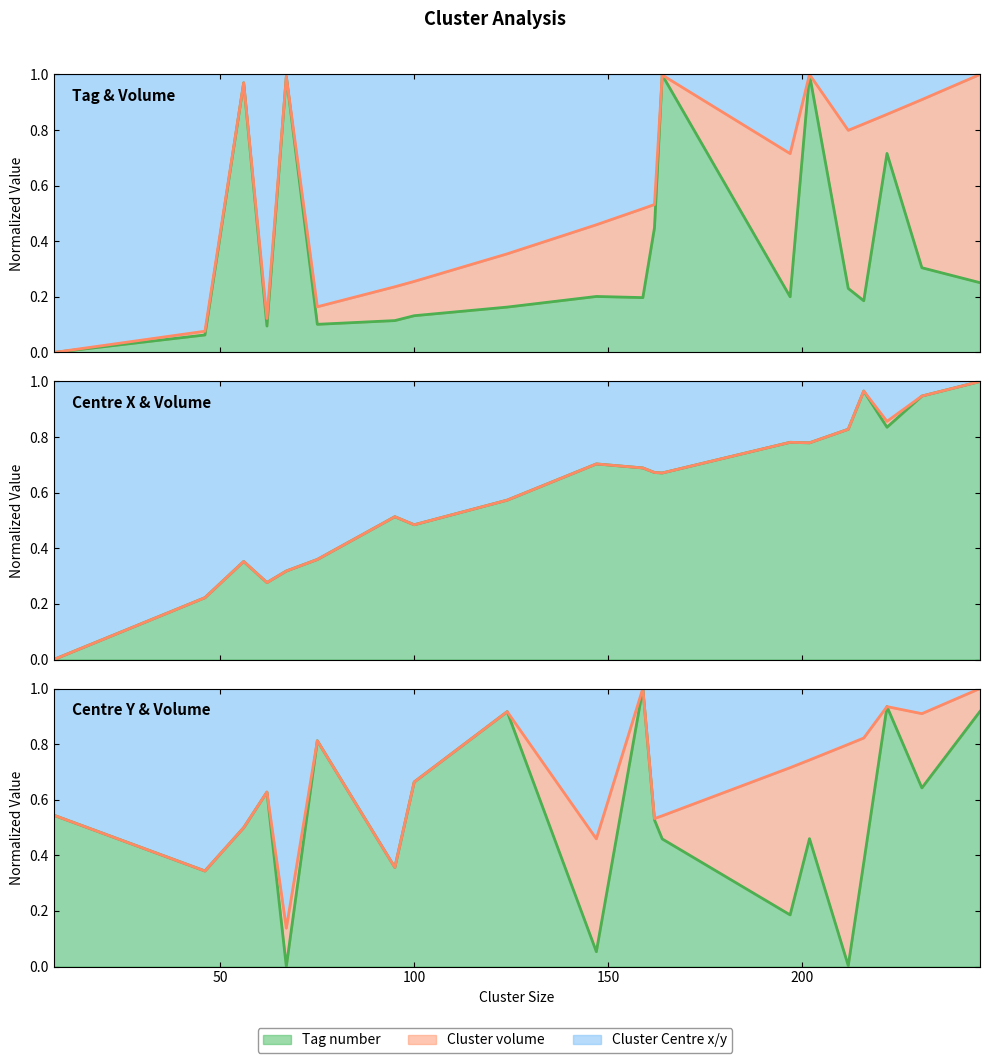

True or false: Tag number has a value of 0.0 at 7.

True